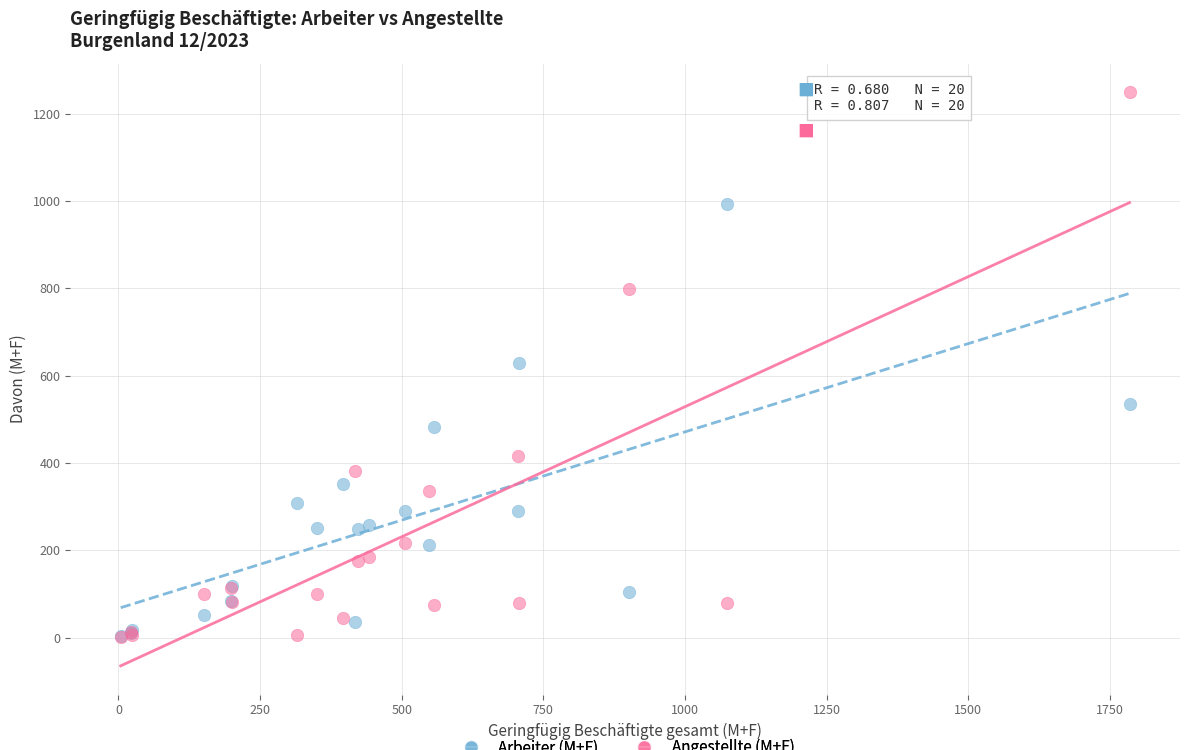

In the Arbeiter (M+F) series, what Y value is closest to 498?

482